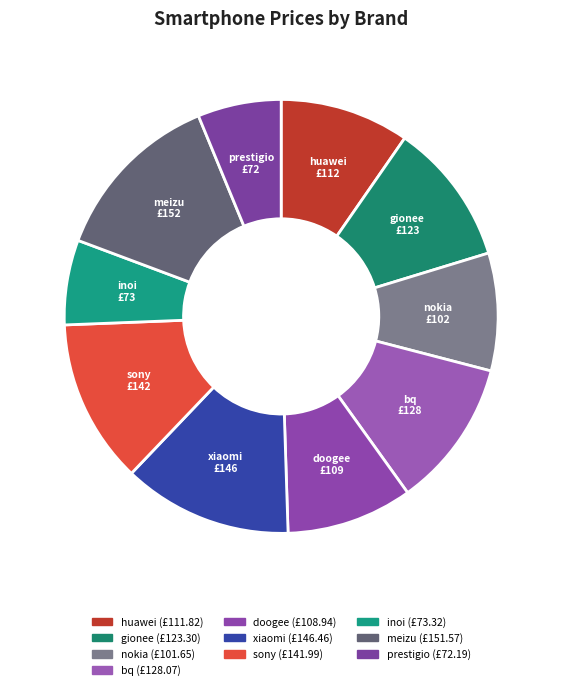

Is there any slice that represents more than half of the pie?

No